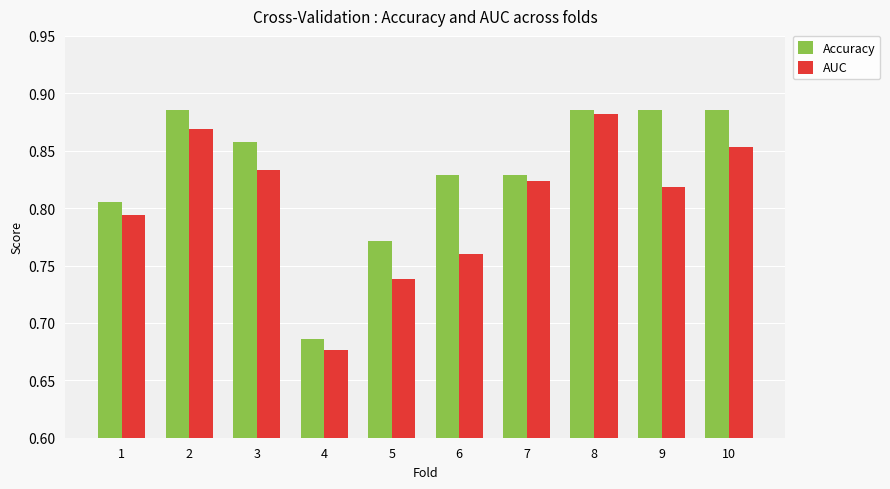

Where is Accuracy nearest to the value 0?

4